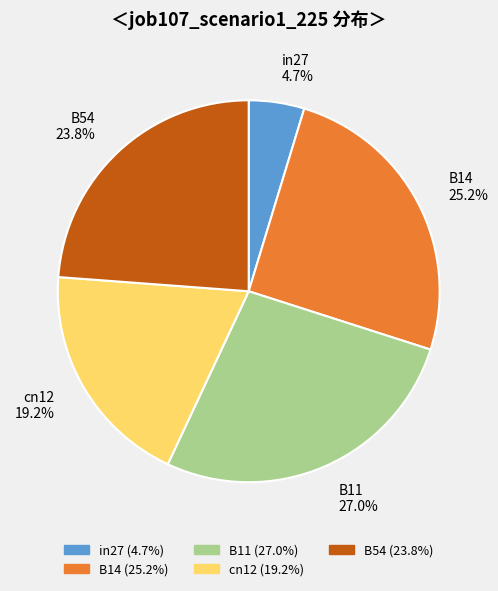

What percentage is the B54 slice, to the nearest percent?

24%